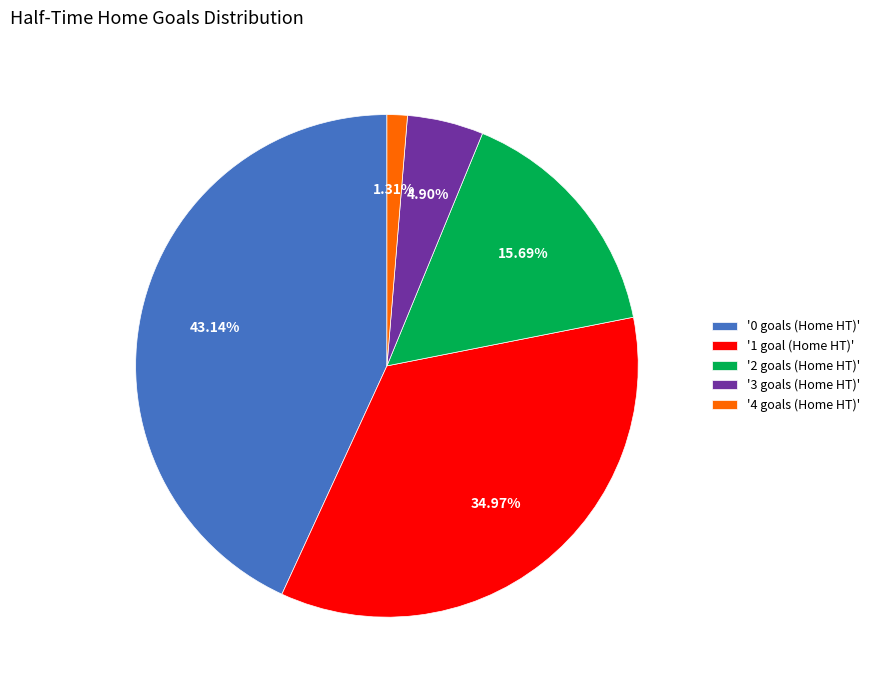

Is there any slice that represents more than half of the pie?

No